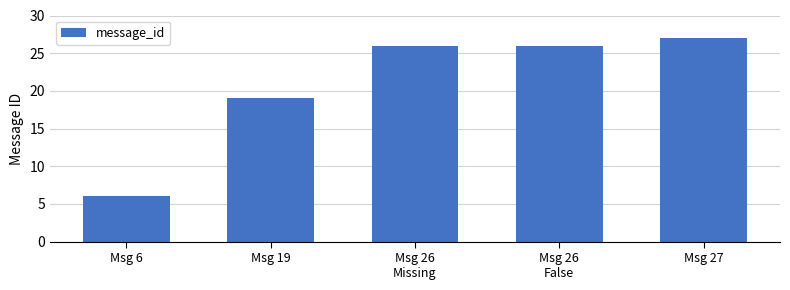

Which category has the highest value across all series?

Msg 27